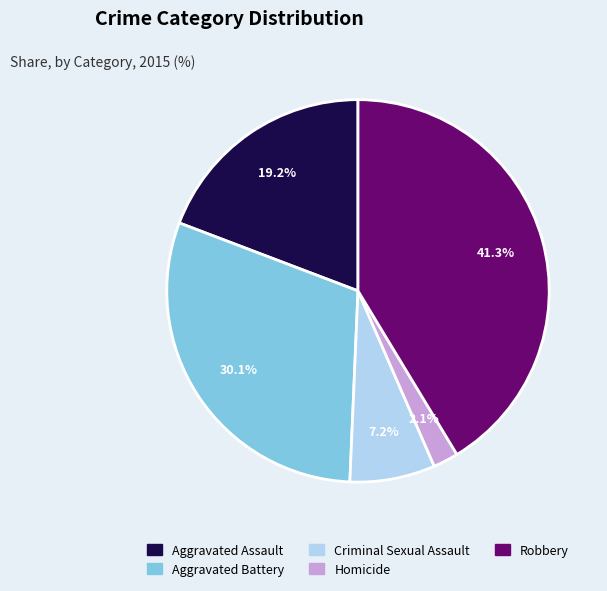

To the nearest percent, what is the difference between the largest and smallest slice percentages?

39%